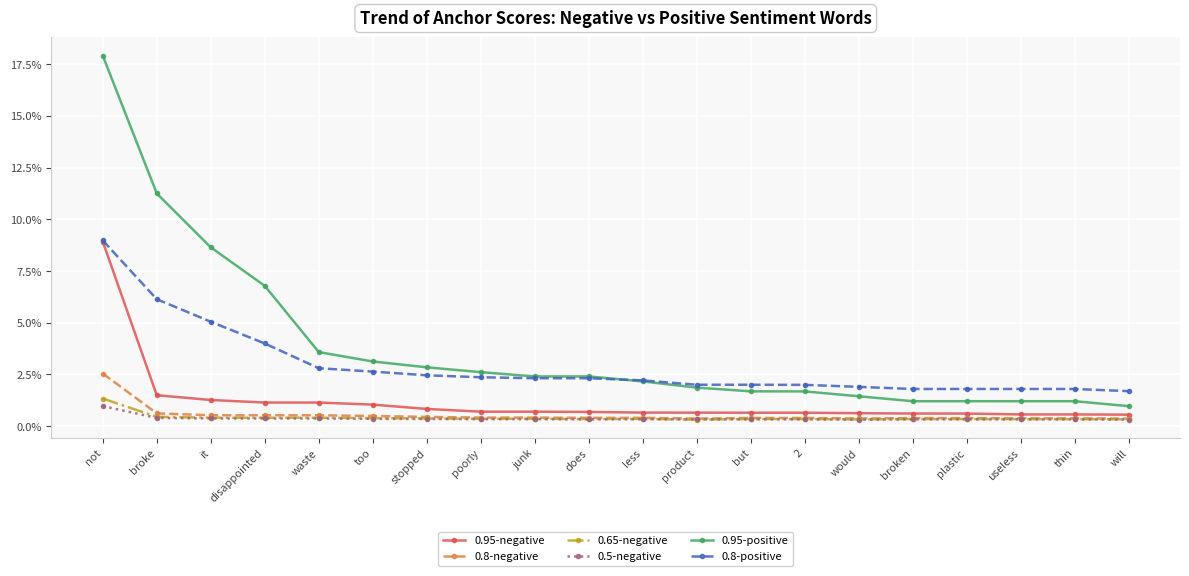

Which category has the highest value across all series?

not